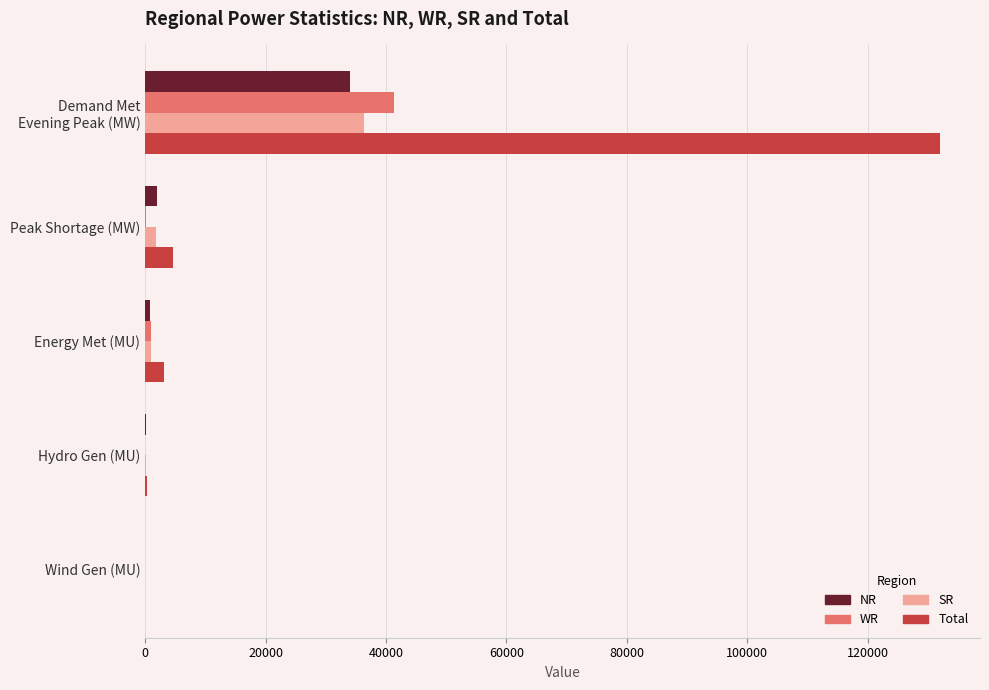

Which series has the widest spread of values?

Total